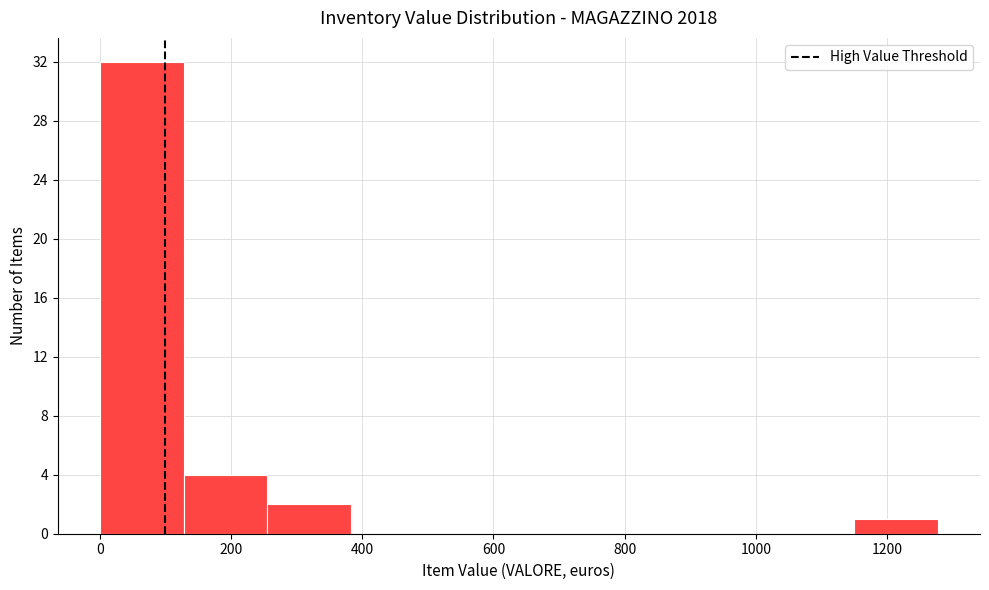

How tall is the bar that spans 260 to 380 on the x-axis? Neither the bar edges nor the heights are printed on the chart, so give them approximately, as read against the axes.

2